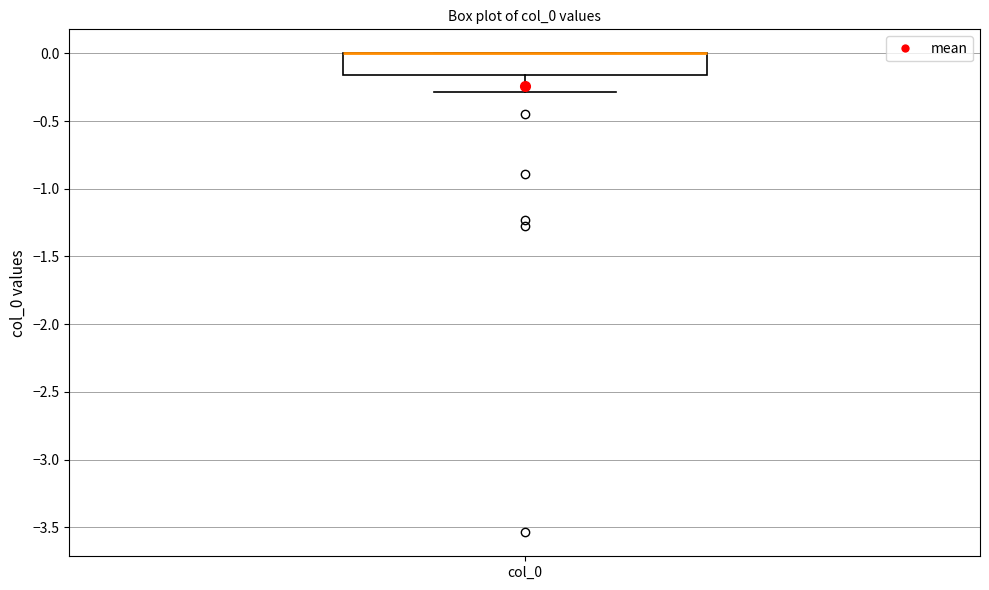

Where is the lower edge of the box for col_0 on the y-axis? The values are not printed on the chart, so give them approximately, as read against the axis.

-0.15